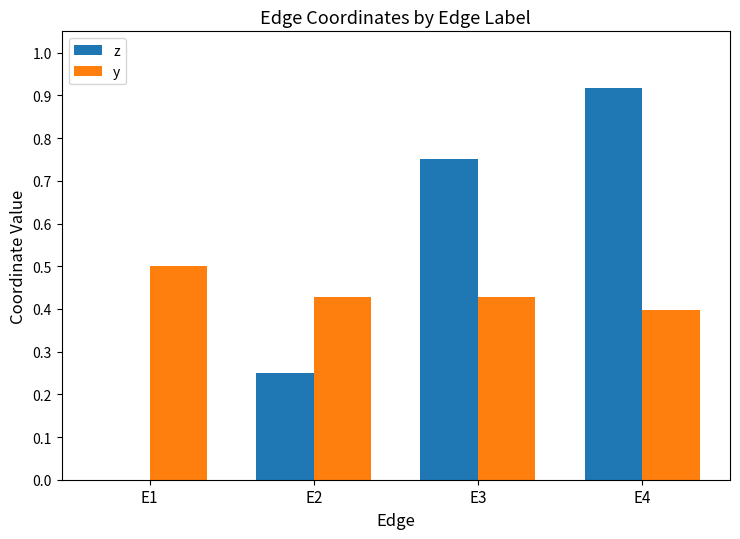

The value of z at E4 is 1.5. True or false?

False